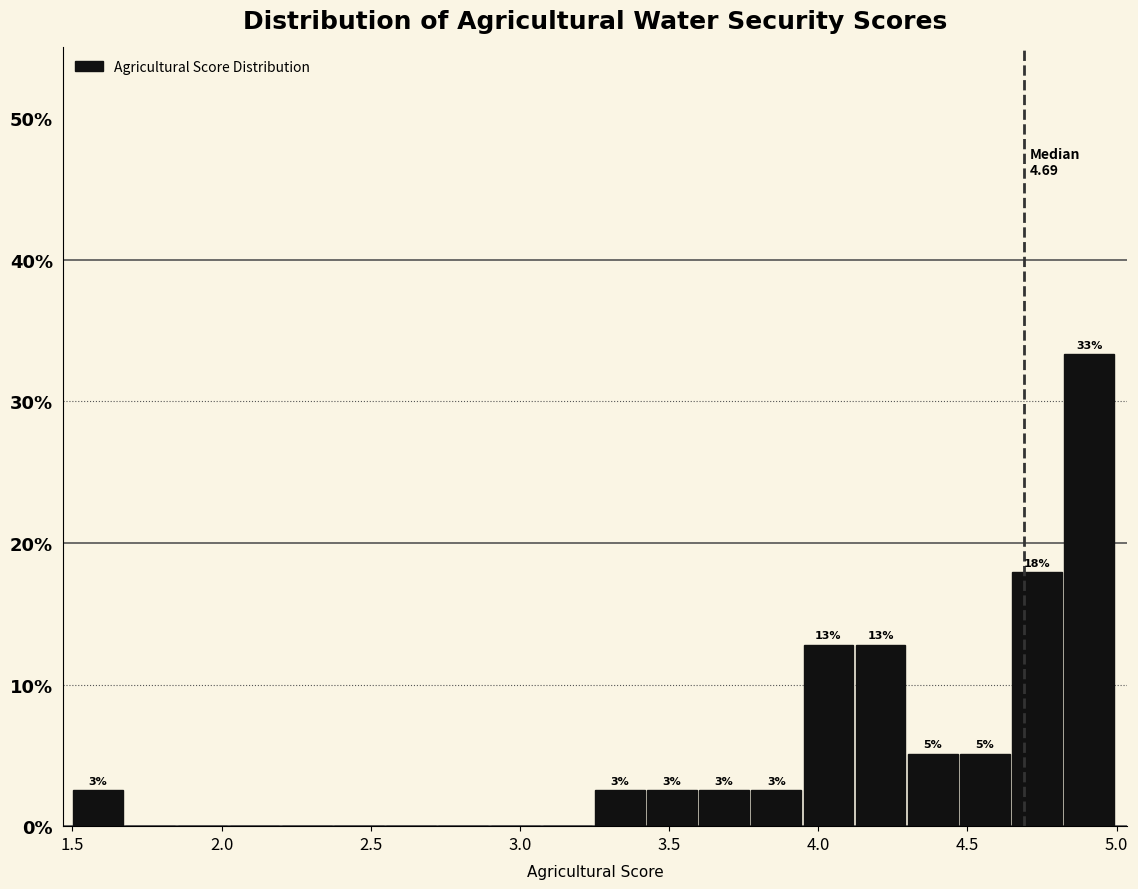

Read against the x-axis, roughly where is the centre of the tallest bar?

4.90